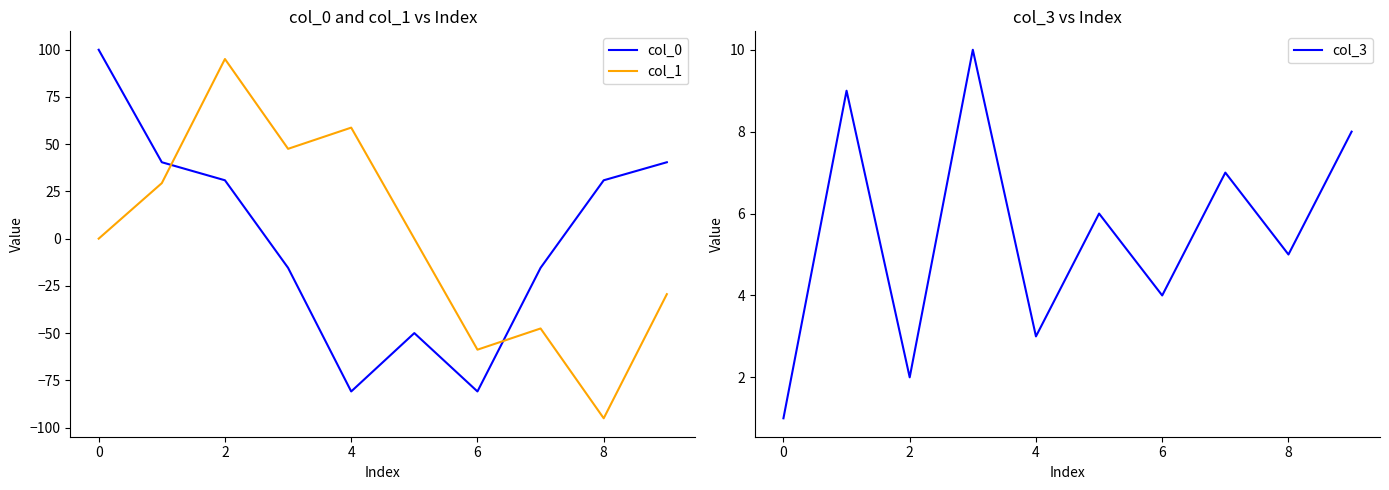

How many data points does each series have?

10